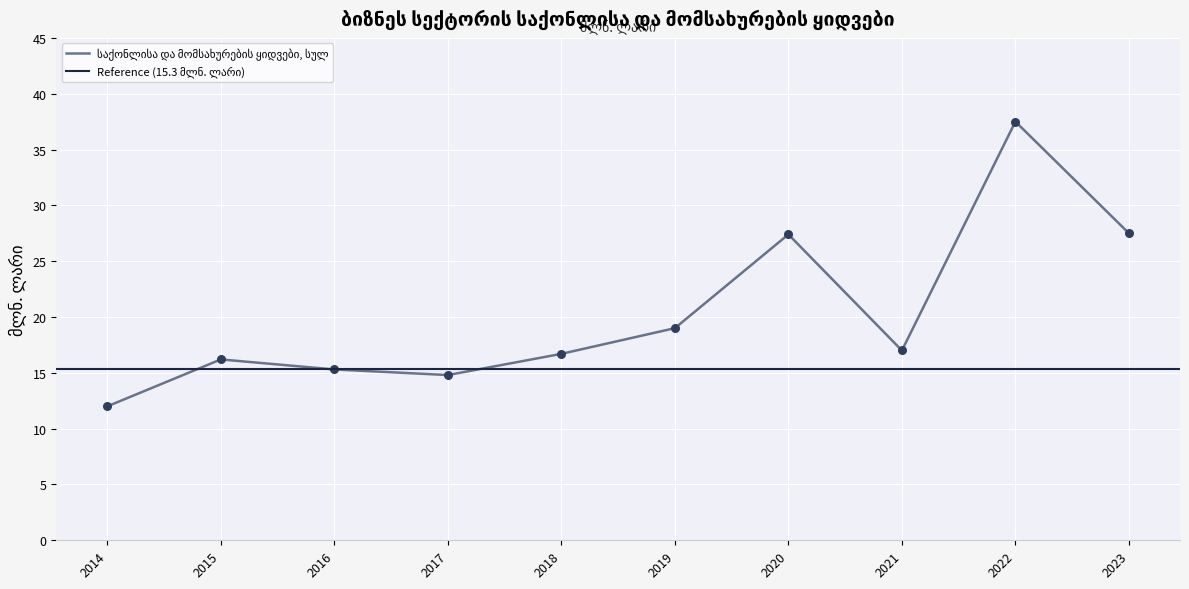

What is the ratio of the value at 2018 to the value at 2022?

0.4